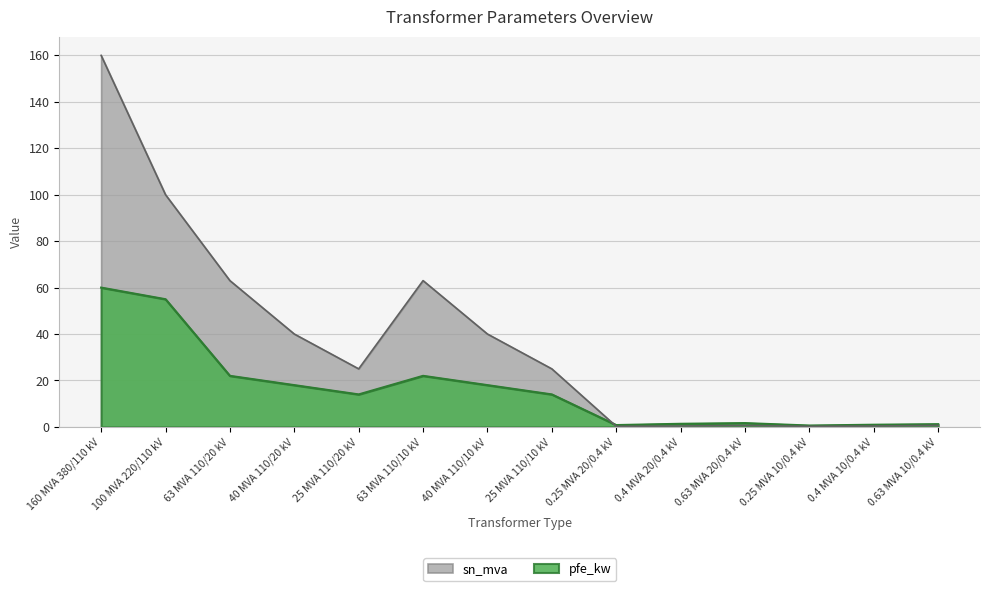

What is the value of the pfe_kw point at the 8th from the left?

14.0